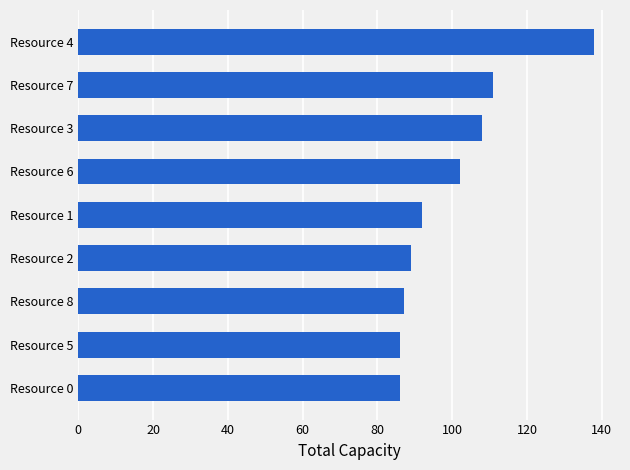

Approximately how many times larger is the value at Resource 8 compared to Resource 1?

0.9